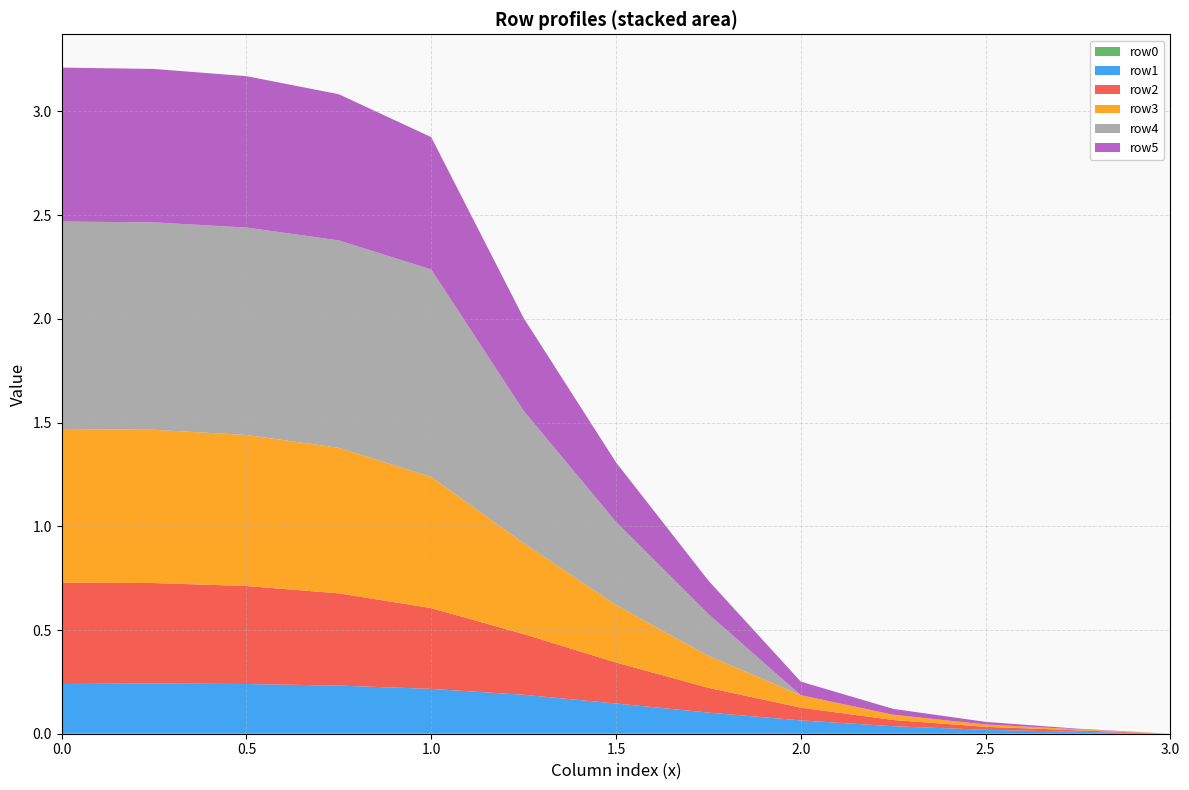

Reading left to right, list all the values displayed in this chart.

row0: 0.0	0.0	0.0	0.0	0.0	0.0	0.0	0.0	0.0	0.0	0.0	0.0	0.0
row1: 0.2	0.2	0.2	0.2	0.2	0.2	0.1	0.1	0.1	0.0	0.0	0.0	0.0
row2: 0.5	0.5	0.5	0.4	0.4	0.3	0.2	0.1	0.1	0.0	0.0	0.0	0.0
row3: 0.7	0.7	0.7	0.7	0.6	0.4	0.3	0.2	0.1	0.0	0.0	0.0	0.0
row4: 1.0	1.0	1.0	1.0	1.0	0.6	0.4	0.2	0.0	0.0	0.0	0.0	0.0
row5: 0.7	0.7	0.7	0.7	0.6	0.4	0.3	0.2	0.1	0.0	0.0	0.0	0.0